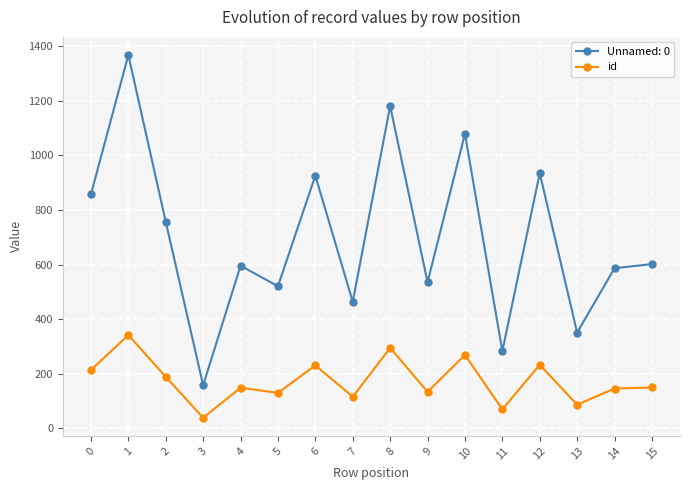

What value does the id series have at 11, to the nearest 5?

70